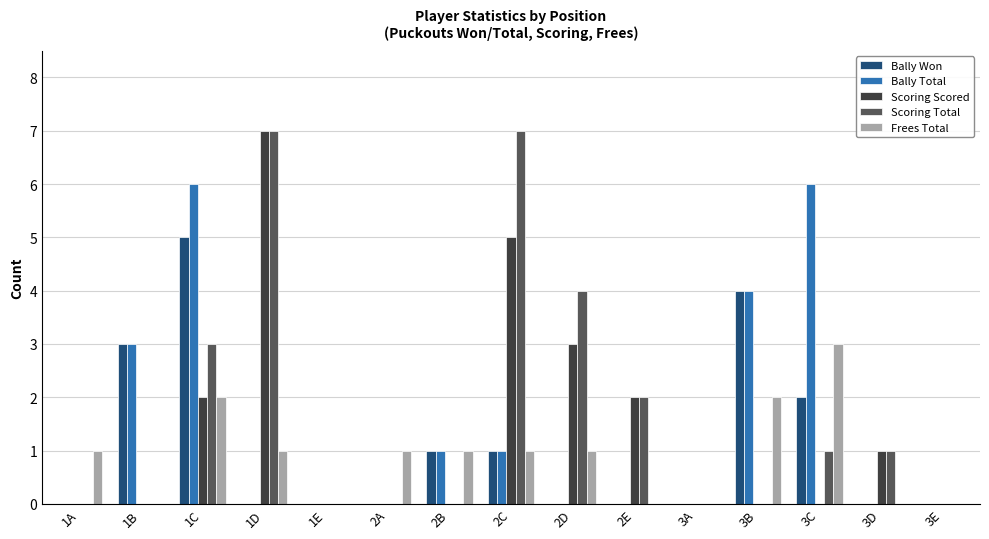

The value of Bally Won at 1D is 0. True or false?

True